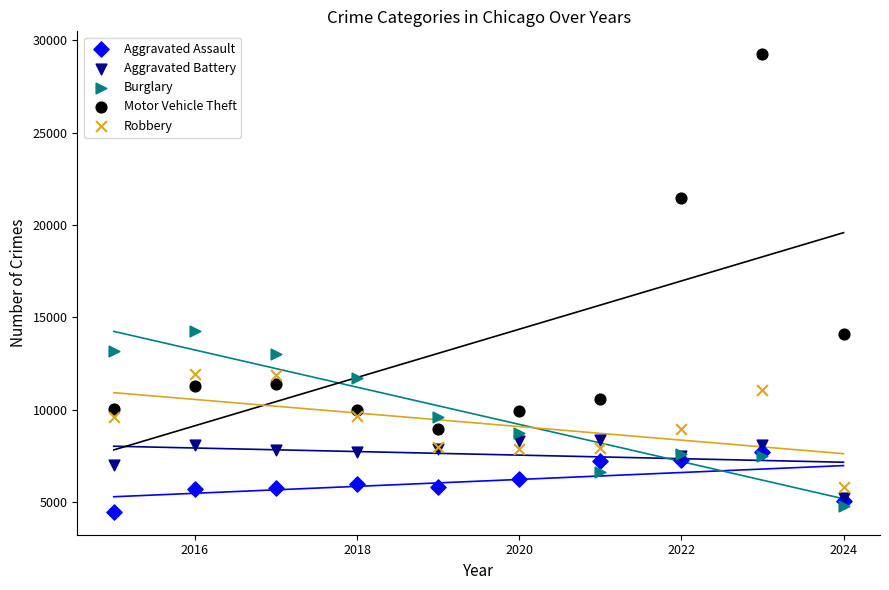

In the Motor Vehicle Theft series, what Y value is closest to 19111?

21461